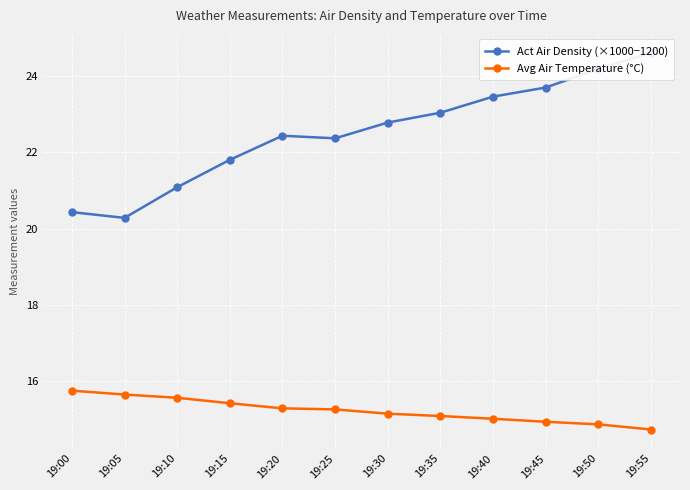

Is this an area chart (filled region under the line)?

No